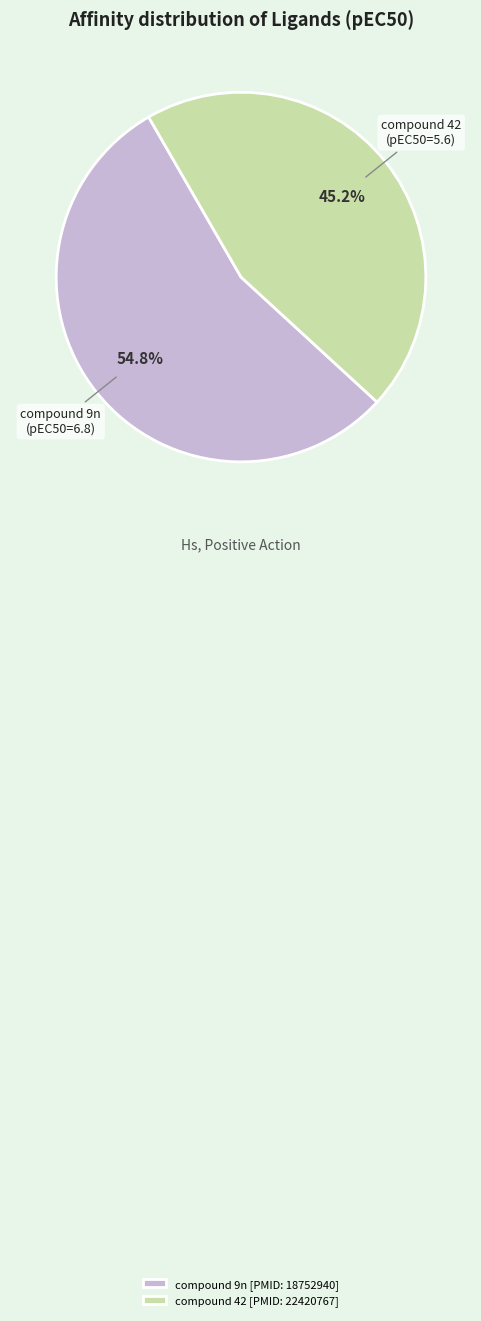

Rank the categories by value from lowest to highest.

compound 42 [PMID: 22420767], compound 9n [PMID: 18752940]